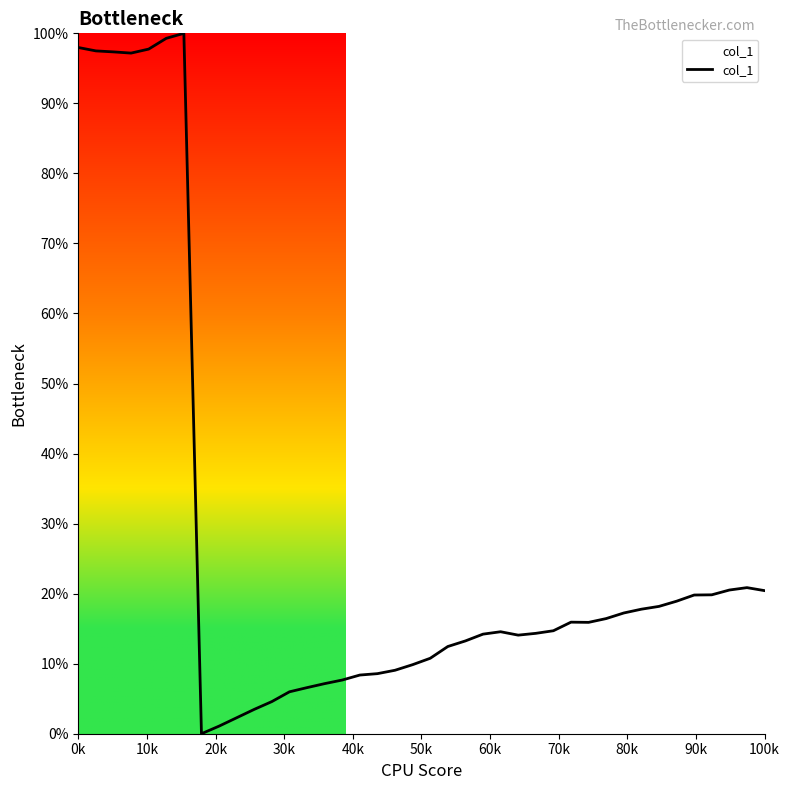

What is the greatest value displayed?

100.0